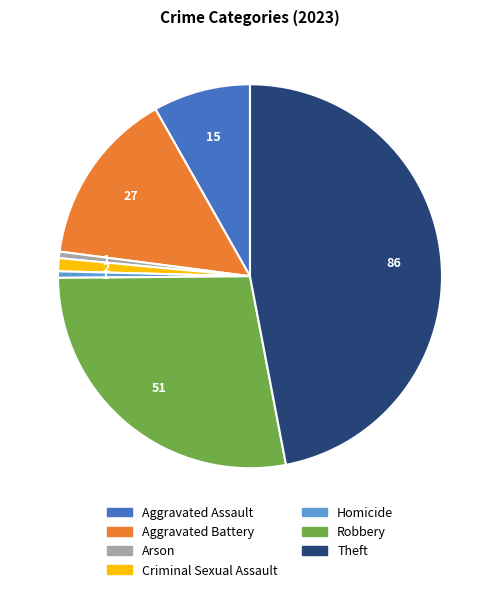

Combined, do Robbery and Criminal Sexual Assault account for over 50%?

No